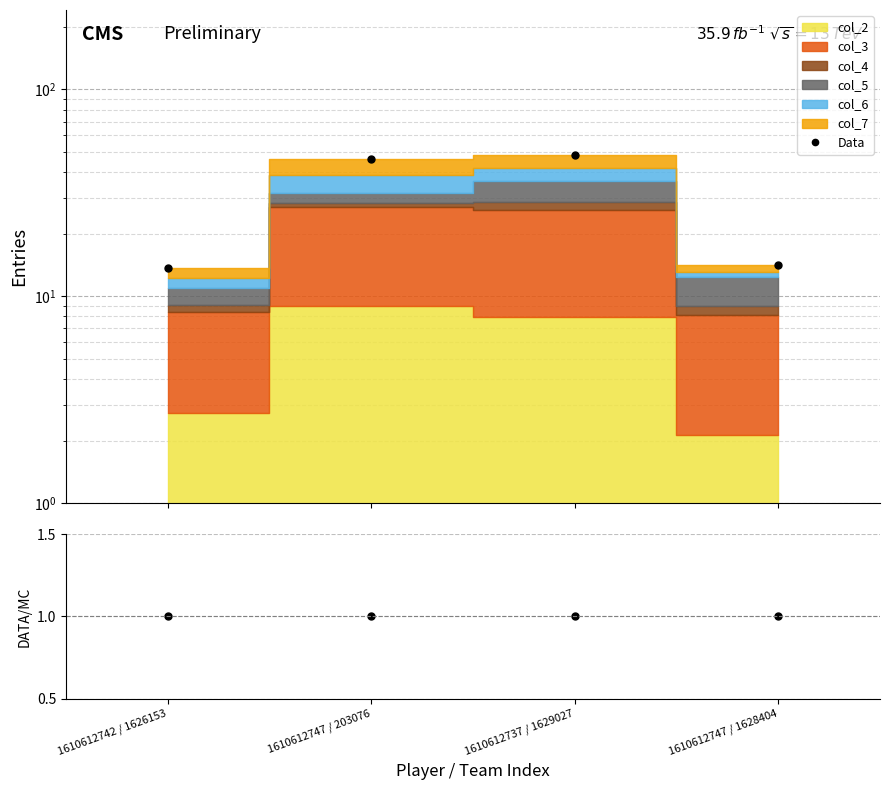

What is the greatest value displayed?

48.4